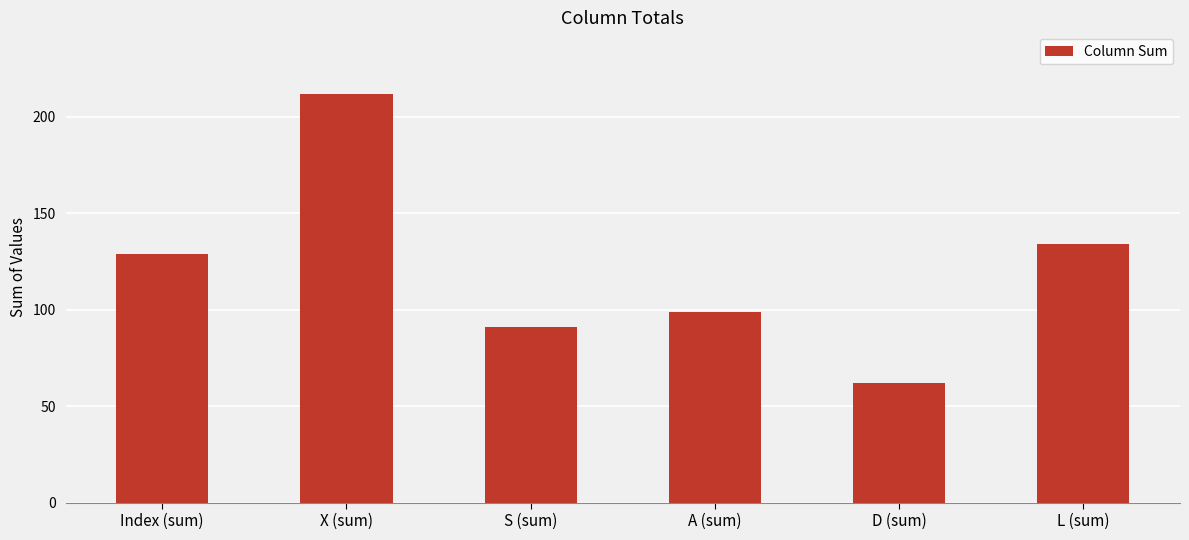

How many series are shown in this chart?

1